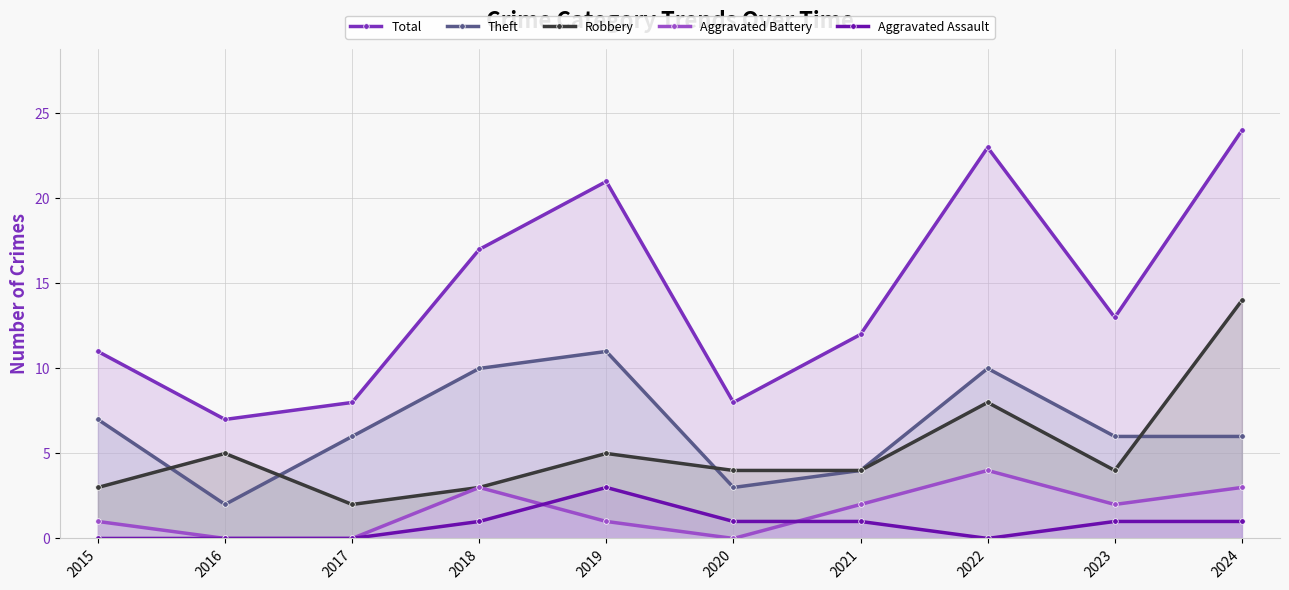

How many Aggravated Assault values are between 0 and 1?

9